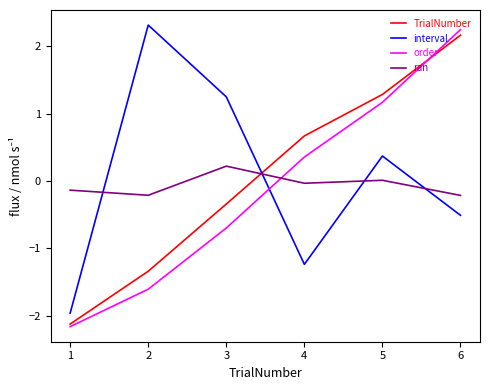

How many positive values does the interval series have?

3